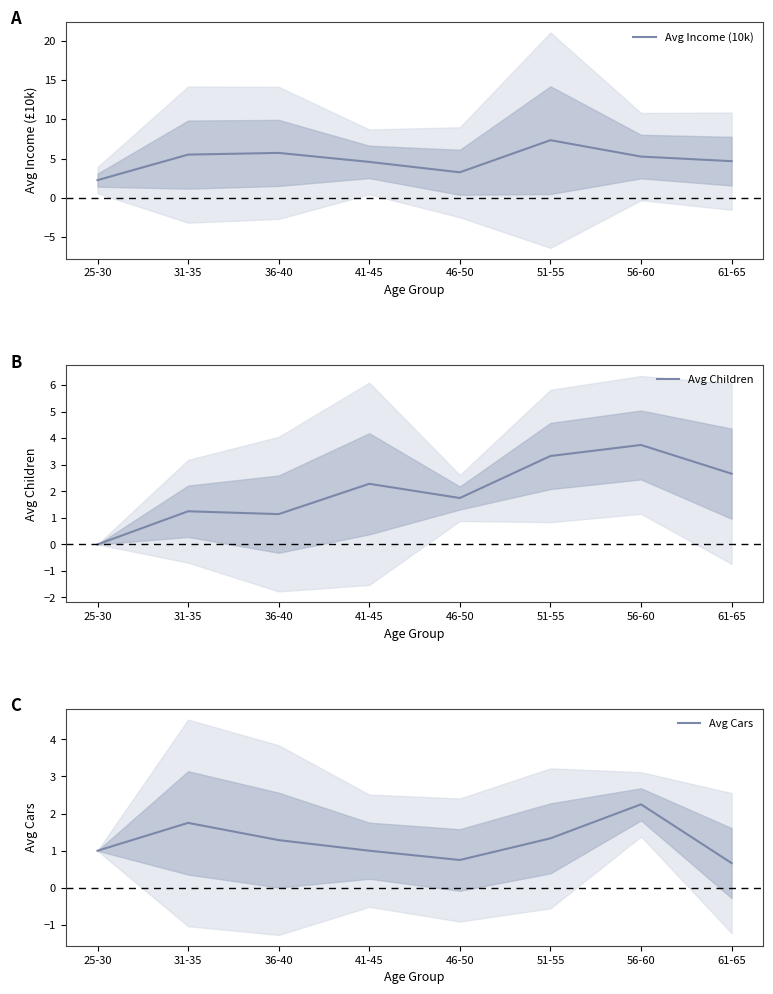

What is the label of the 1st point from the right?

61-65